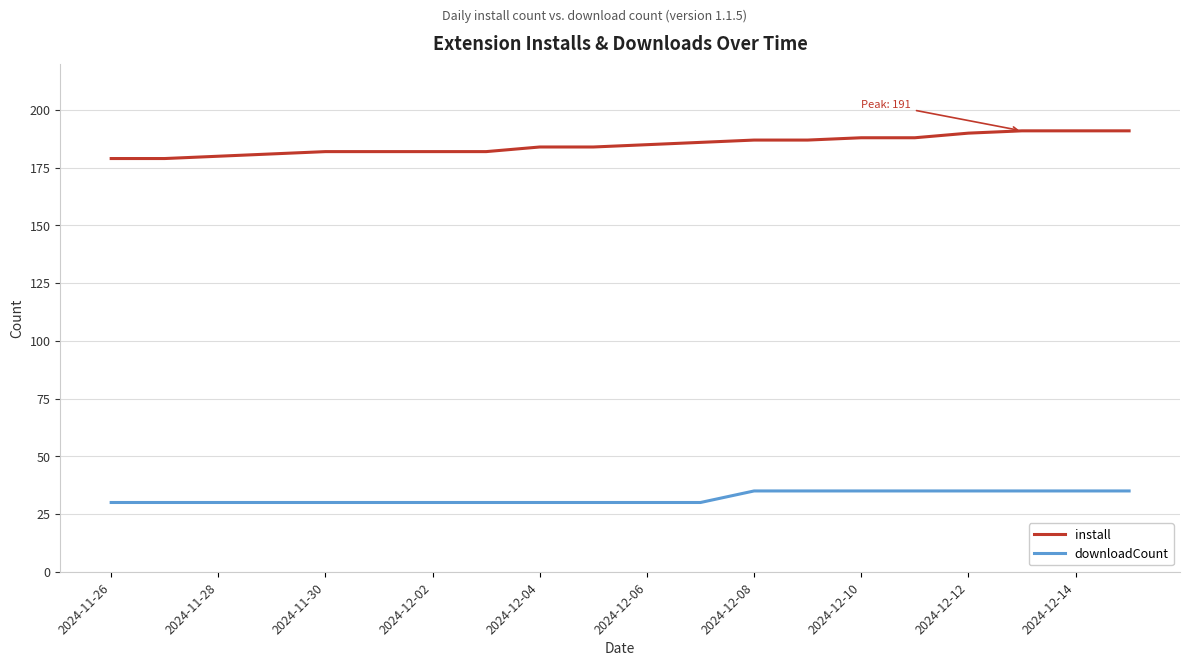

How many distinct data groups are displayed?

2